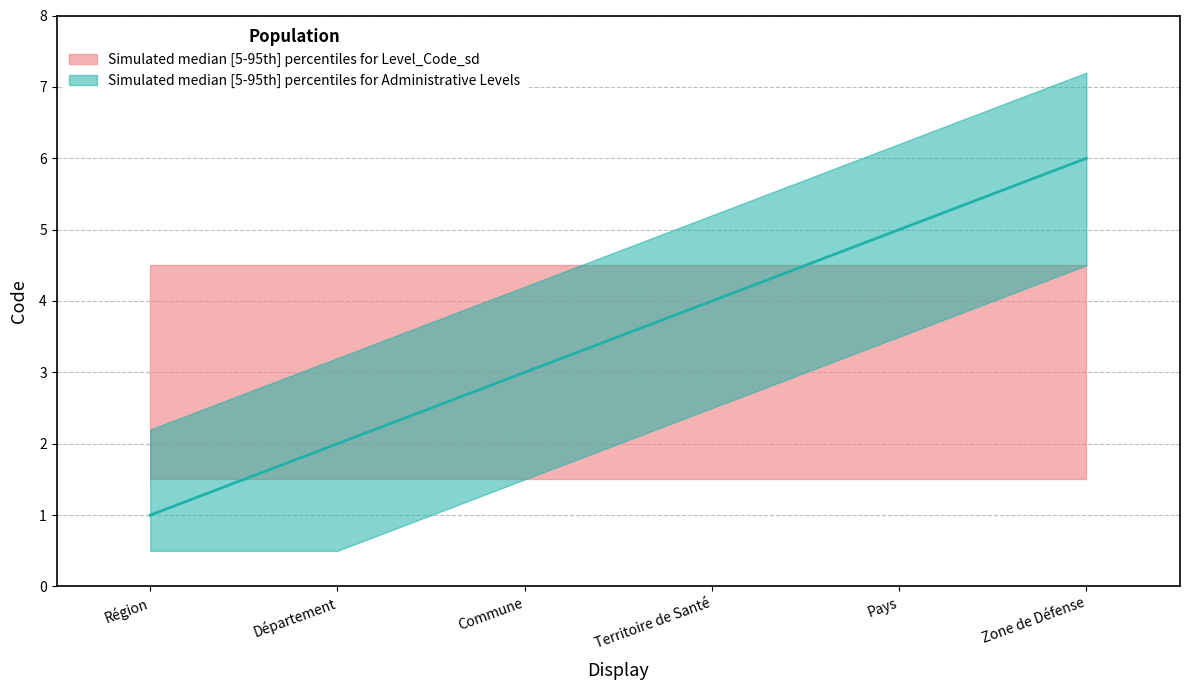

What is the sum of all values?

21